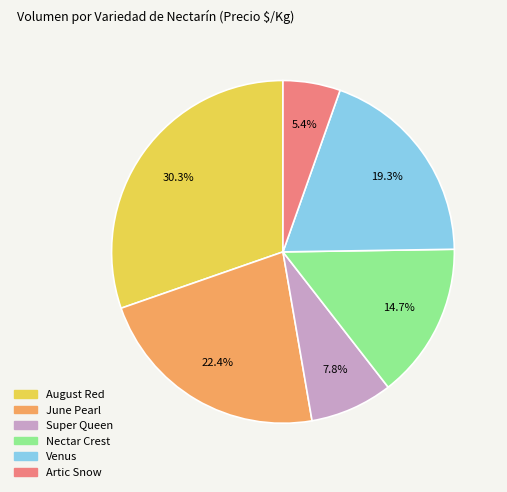

What is the ratio of the value at Venus to the value at Nectar Crest?

1.3